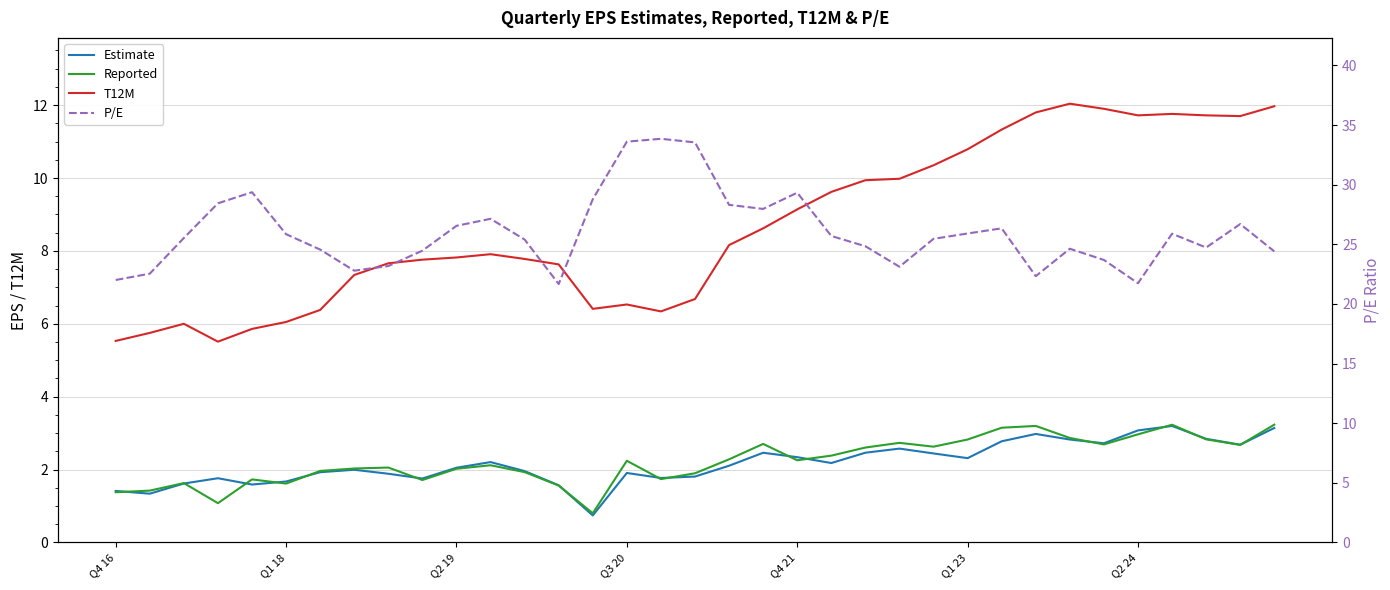

List the series in order of their peak value, lowest first.

Estimate, Reported, T12M, P/E